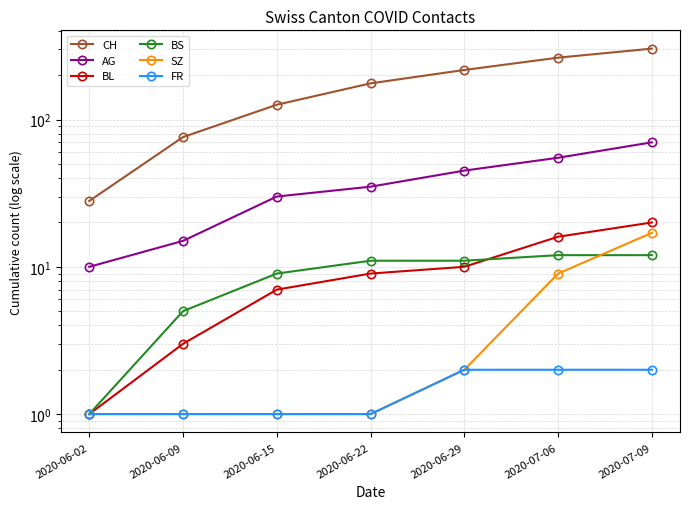

Which series has the largest total across all categories?

CH